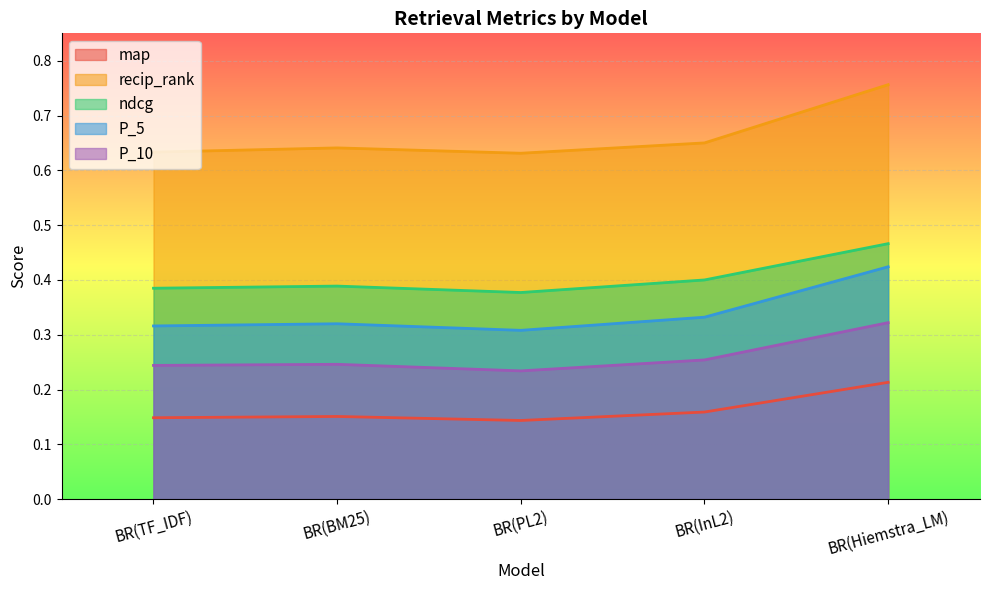

How many distinct data groups are displayed?

5